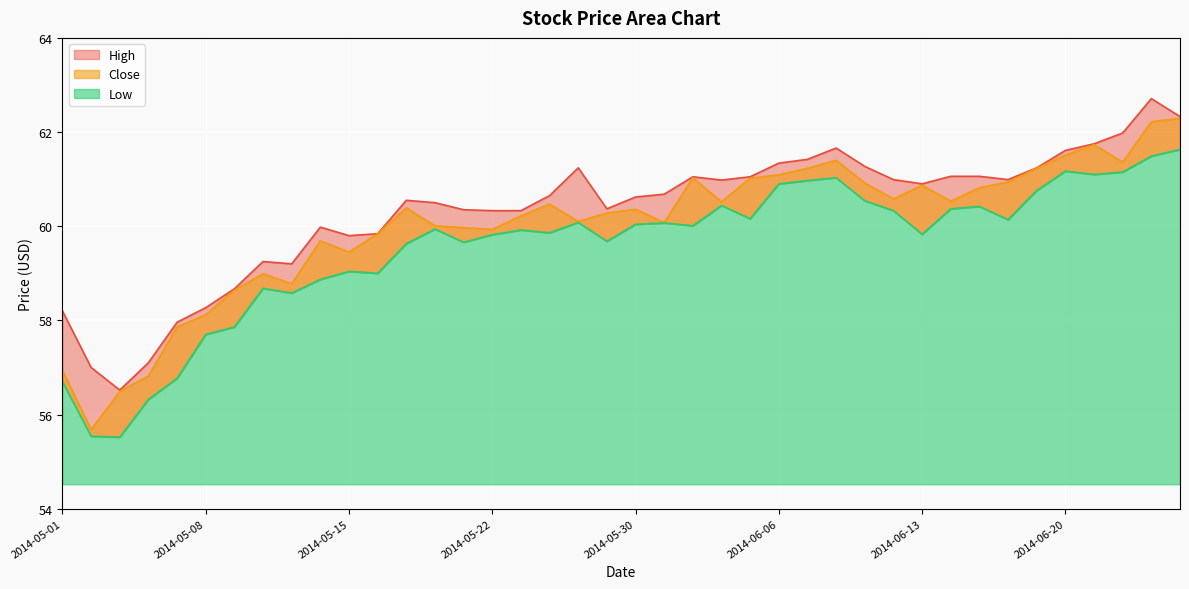

Is it true that High equals 109.9 at 2014-06-24?

False